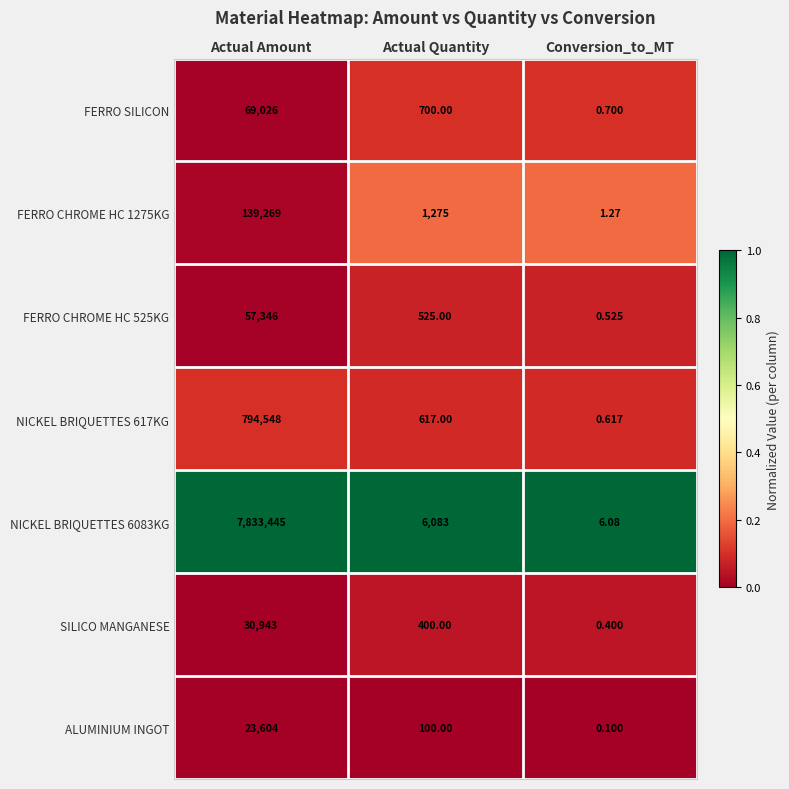

Is the value of FERRO SILICON at Conversion_to_MT greater than the value of FERRO CHROME HC 525KG at Conversion_to_MT?

Yes